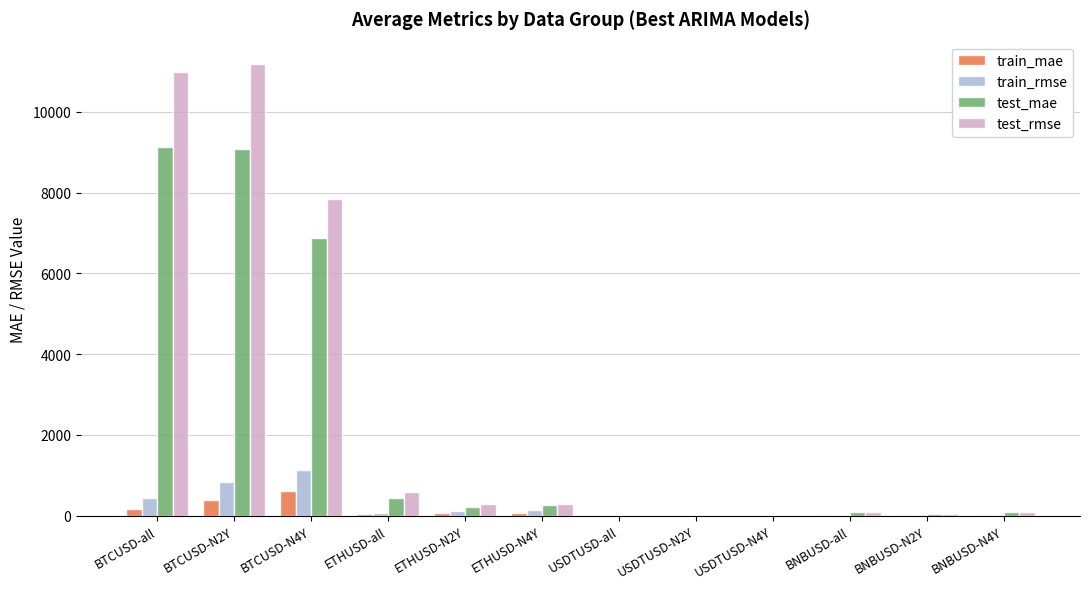

Is it true that test_mae equals 444.9 at ETHUSD-all?

True